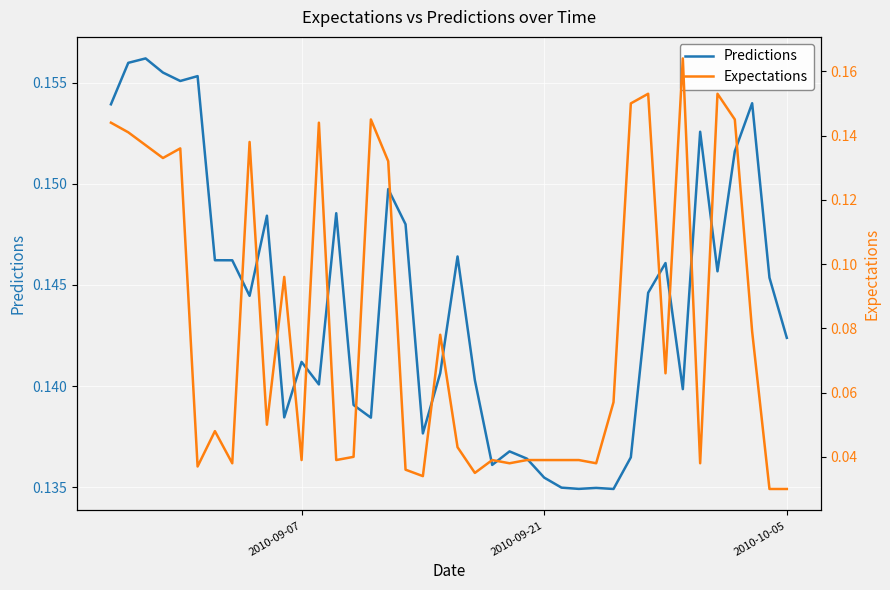

List the series in order of their peak value, lowest first.

Predictions, Expectations